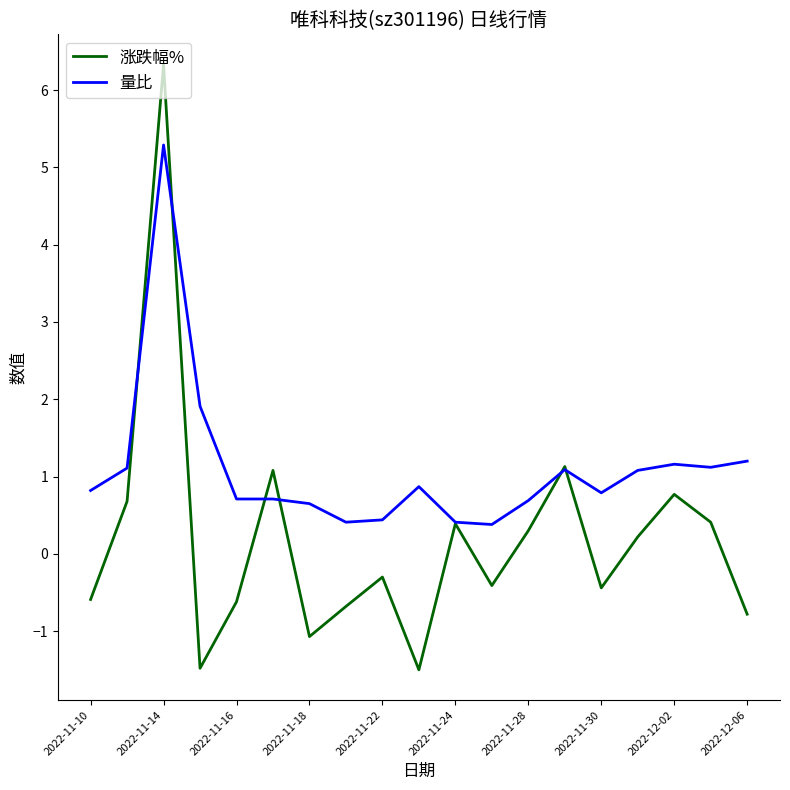

Rank the series by their average value, from highest to lowest.

量比, 涨跌幅%